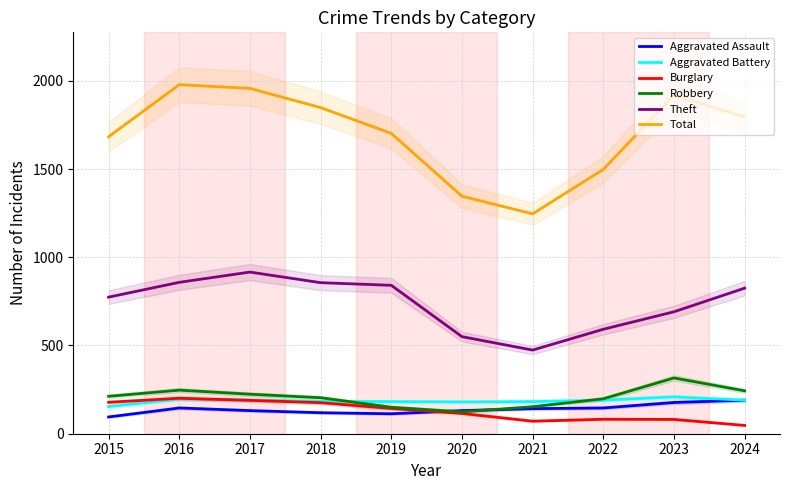

At how many categories does at least one series exceed 928?

10